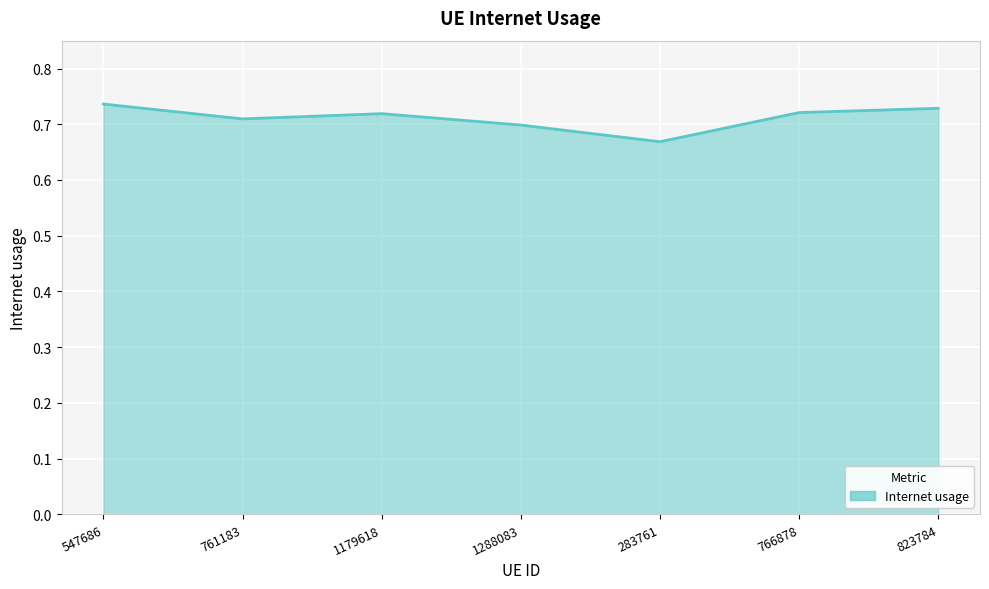

How many lines are shown in the chart?

1